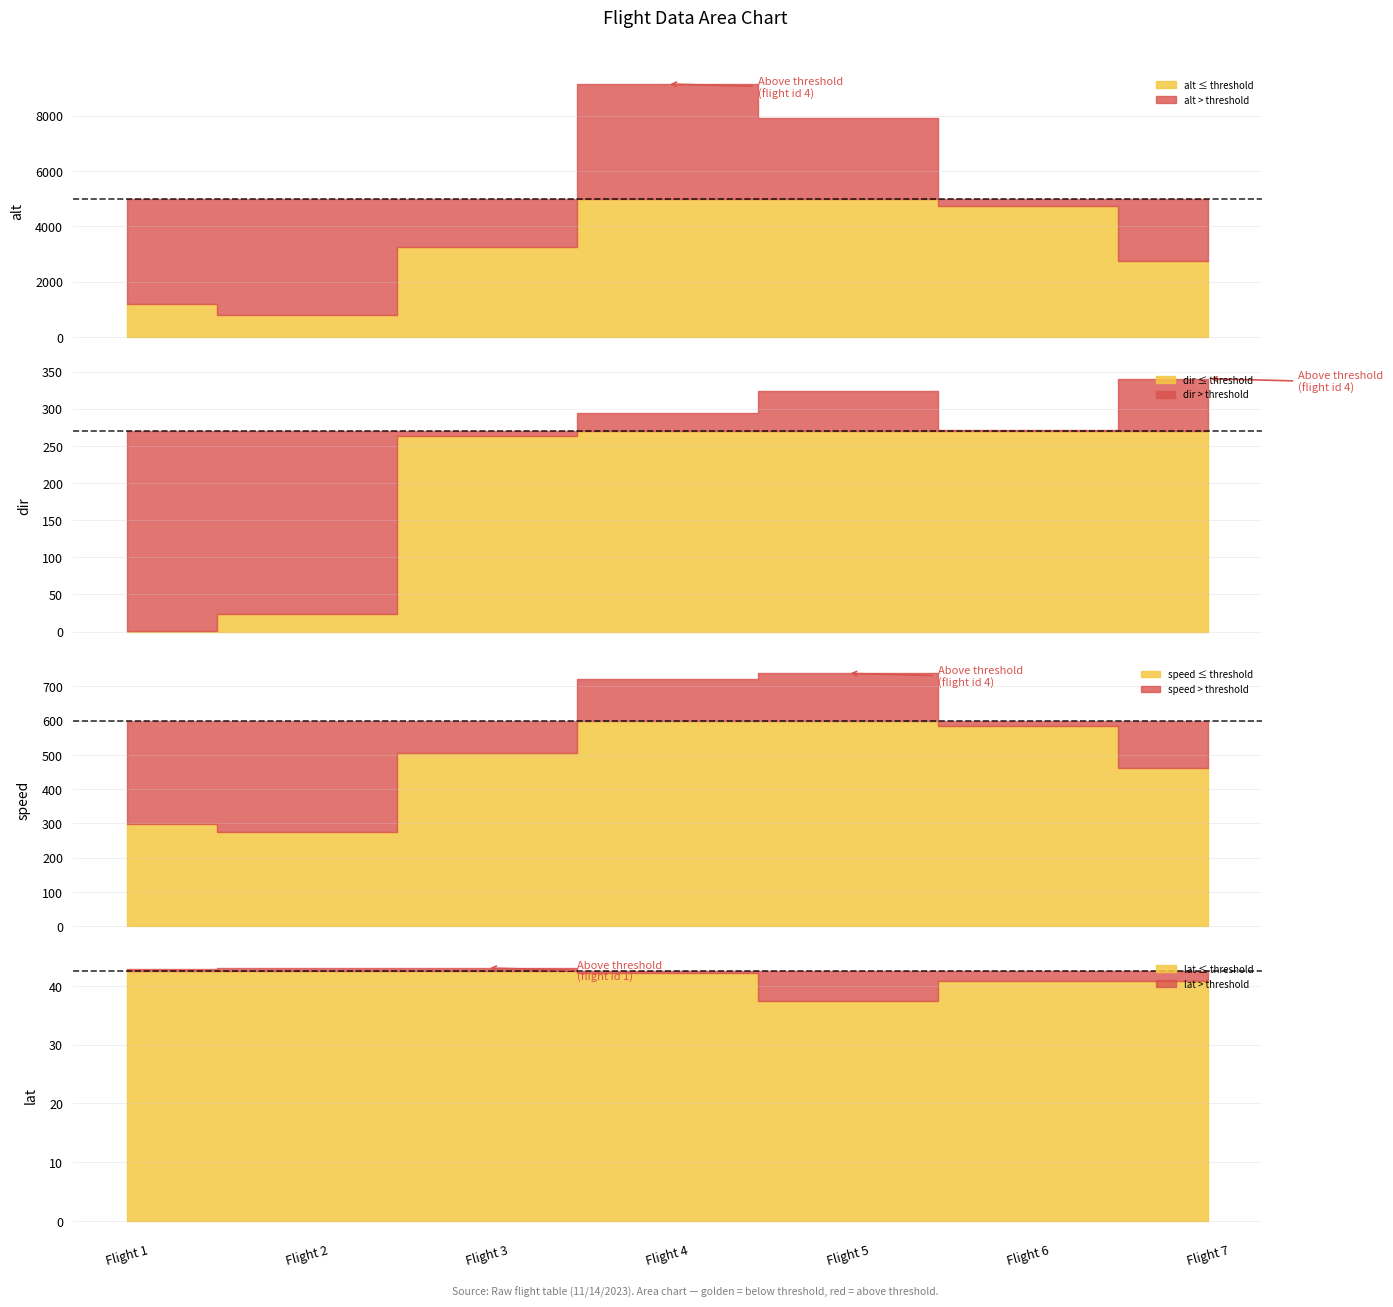

How many data points in speed are less than 507?

3